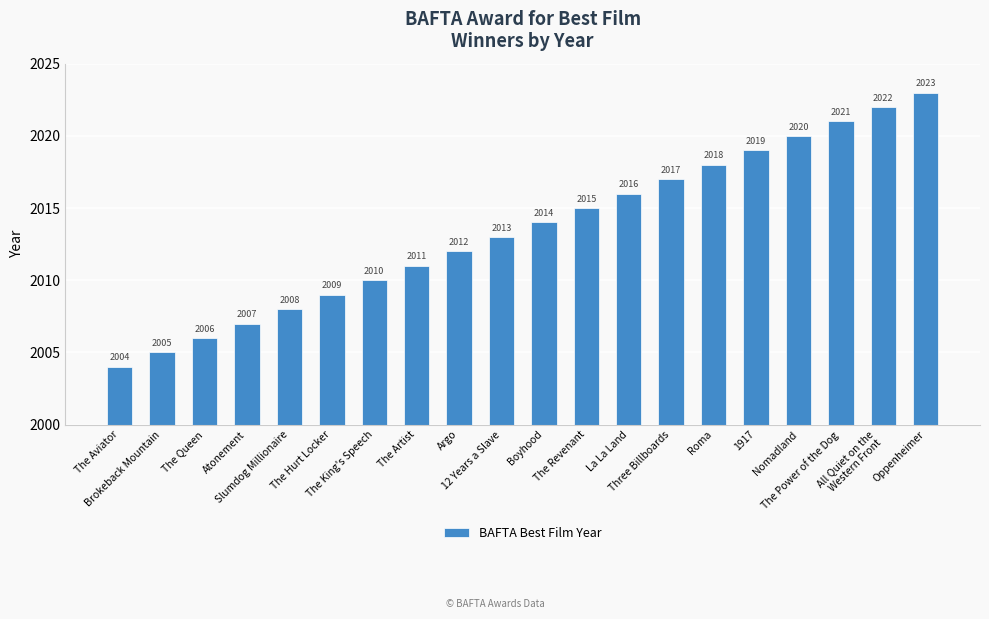

True or false: the data shows 1123 at The Aviator.

False